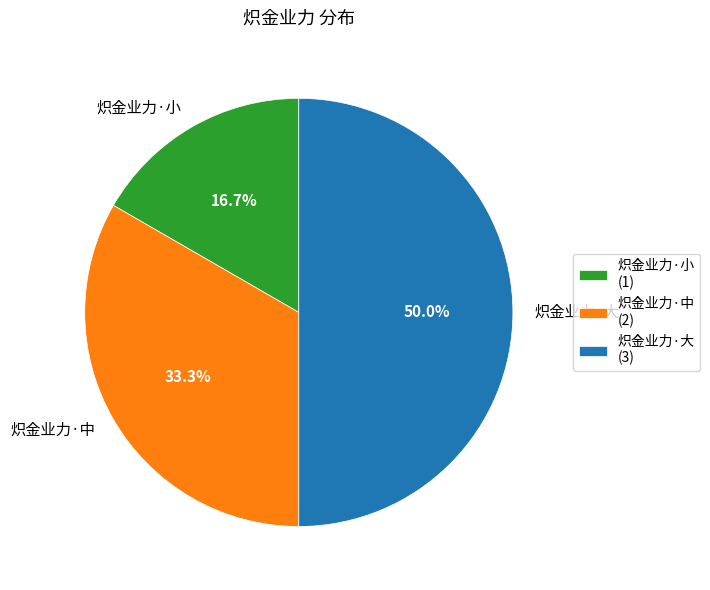

How many segments does this pie chart have?

3